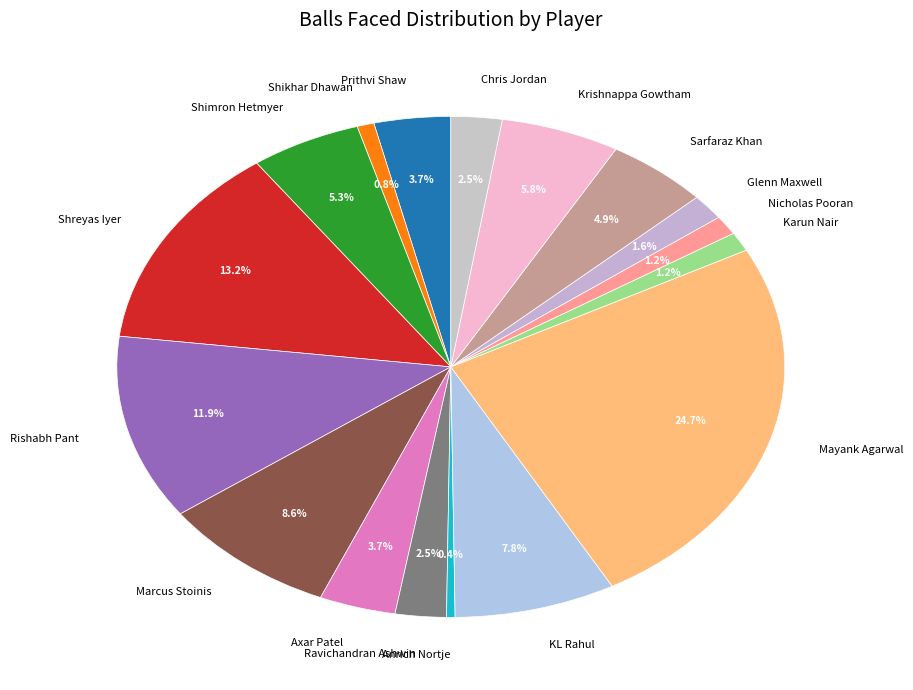

What portion of the pie excludes Prithvi Shaw?

96.3%